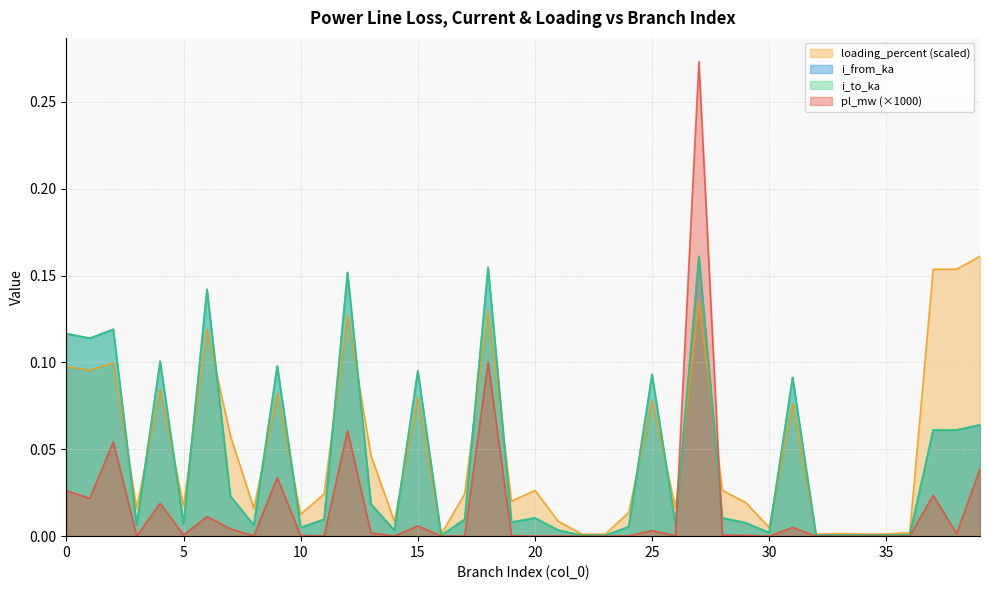

Does the chart display data point markers on the line(s)?

No